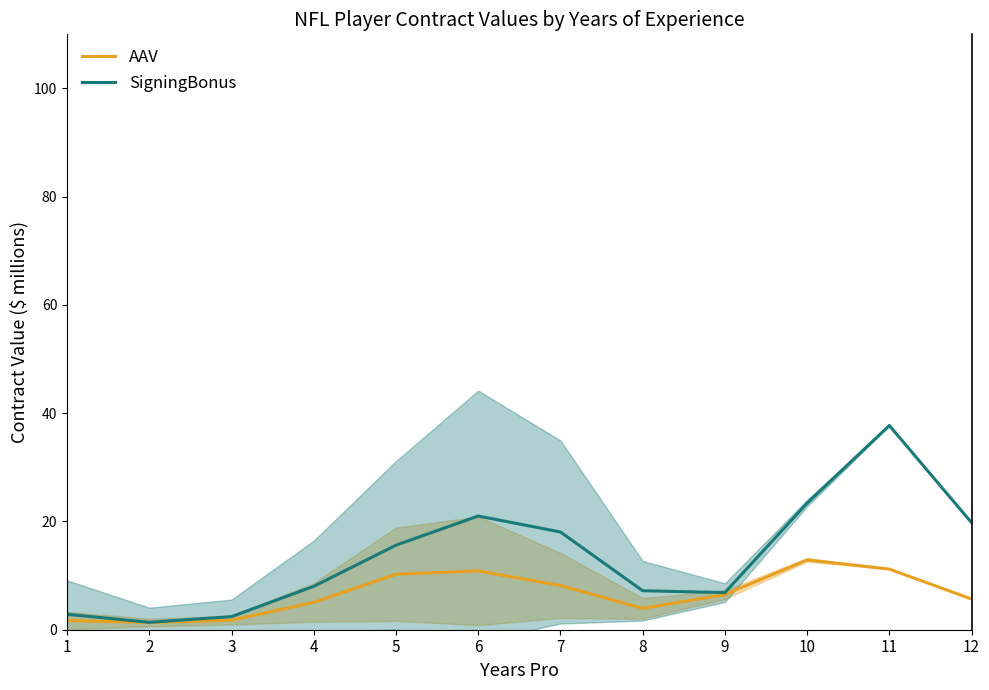

Which series has the largest total across all categories?

SigningBonus